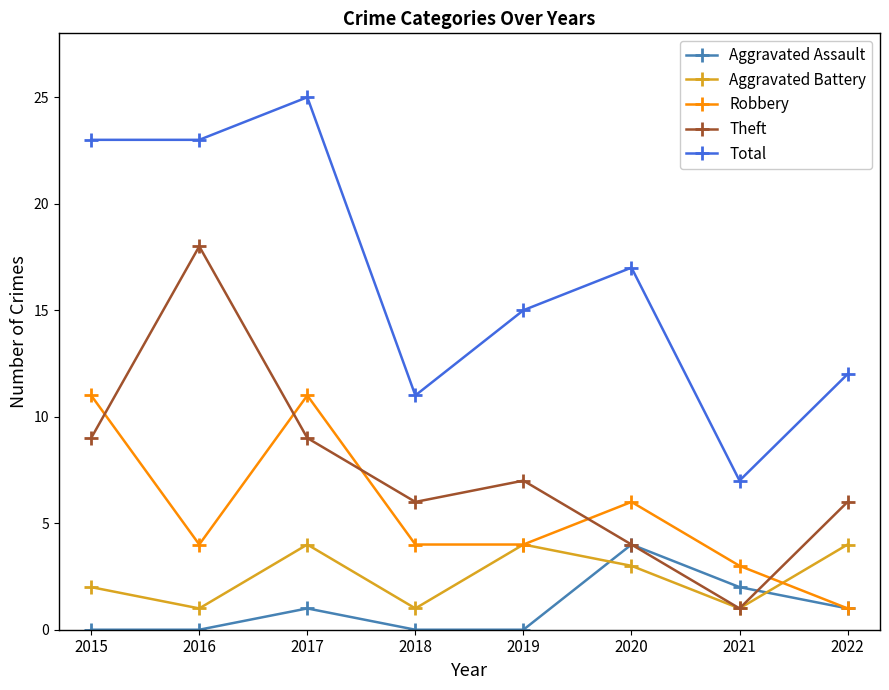

True or false: Robbery has more than 1 interior local peaks.

True